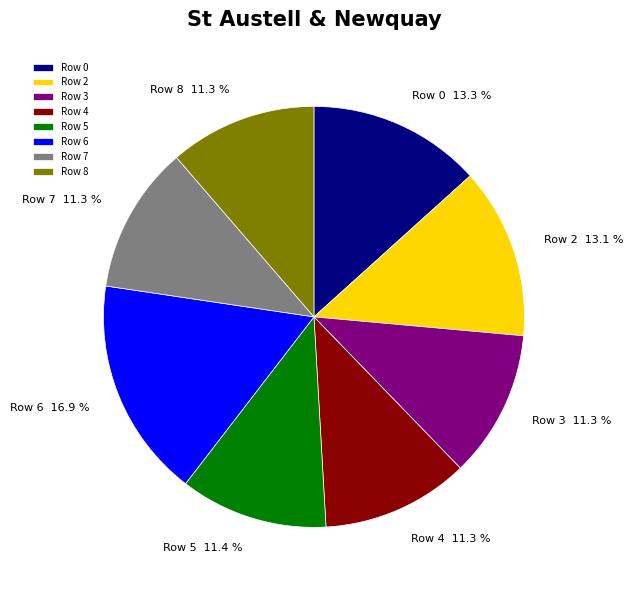

Combined, what portion of the pie is Row 2 and Row 0?

26.4%